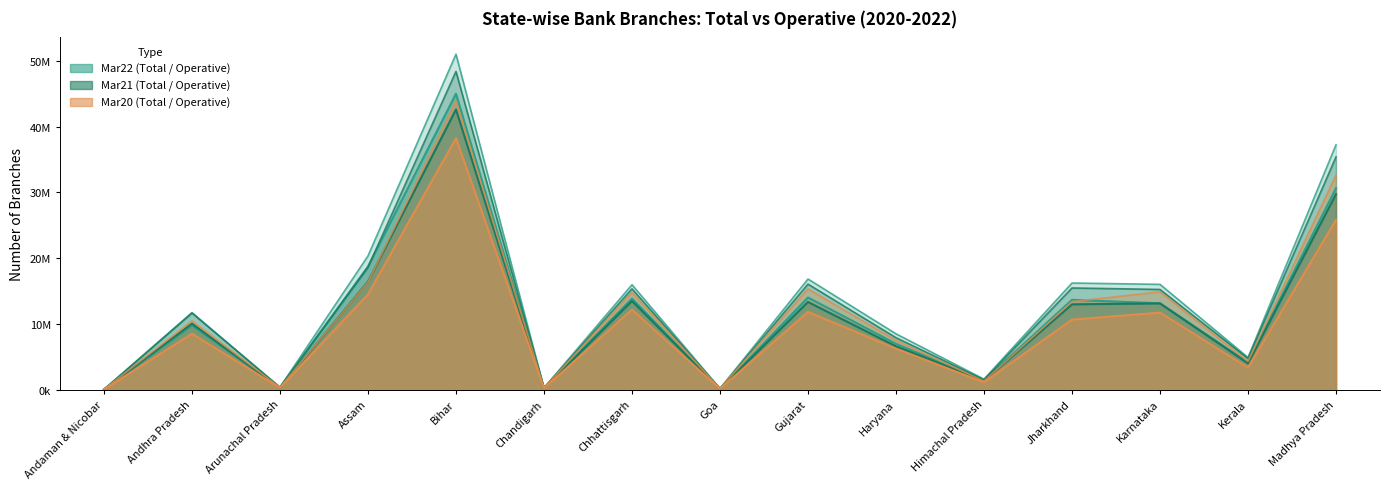

How many interior local valleys does the Mar21_Total series have?

5